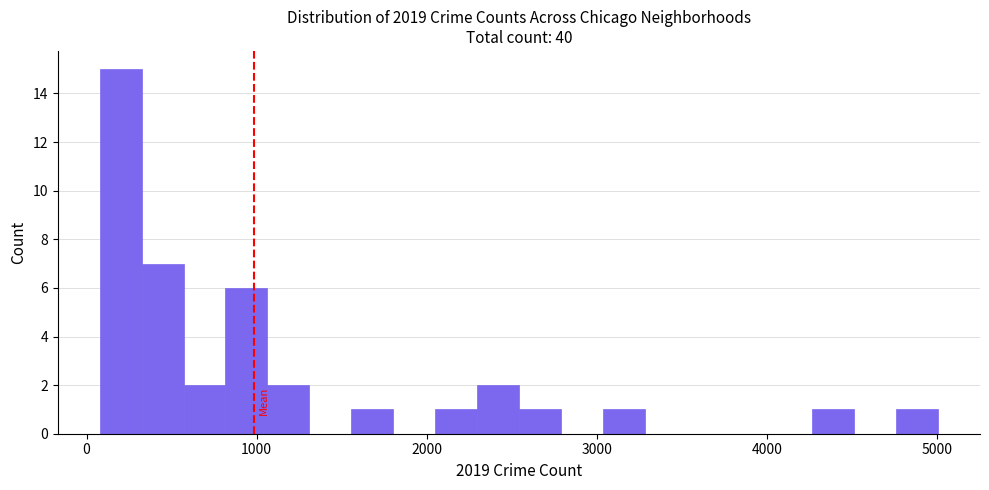

Around what value on the x-axis is the tallest bar? Give the approximate position of its centre, as read against the axis.

200